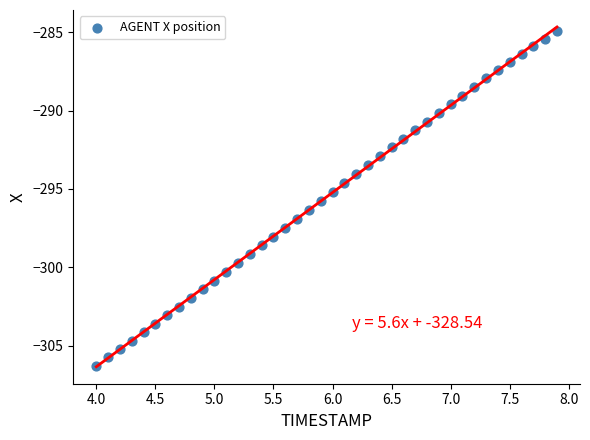

What is the range of X values (max minus min)?

3.9